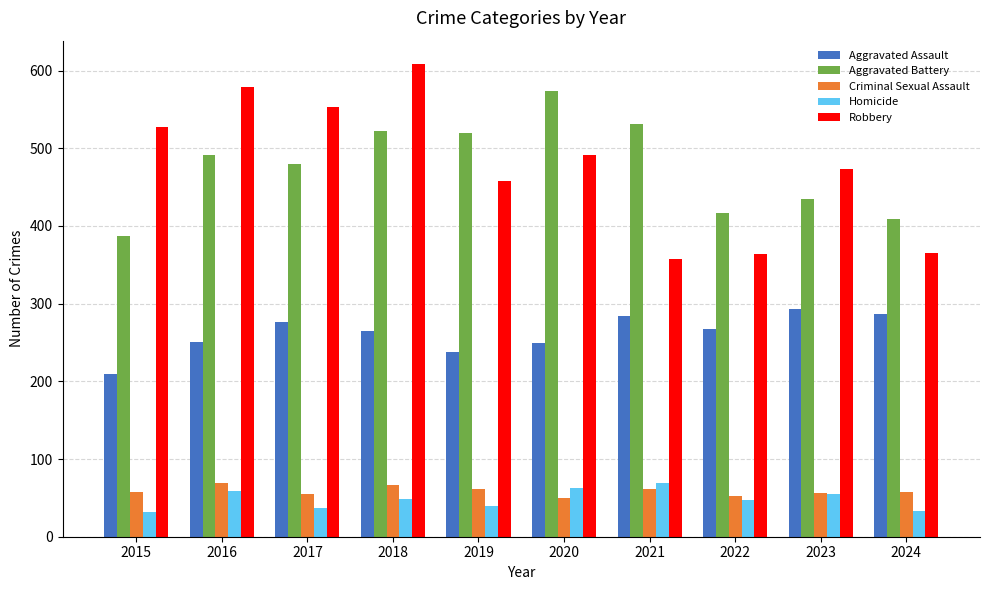

What is the value of the Homicide bar at the 5th from the left?

40